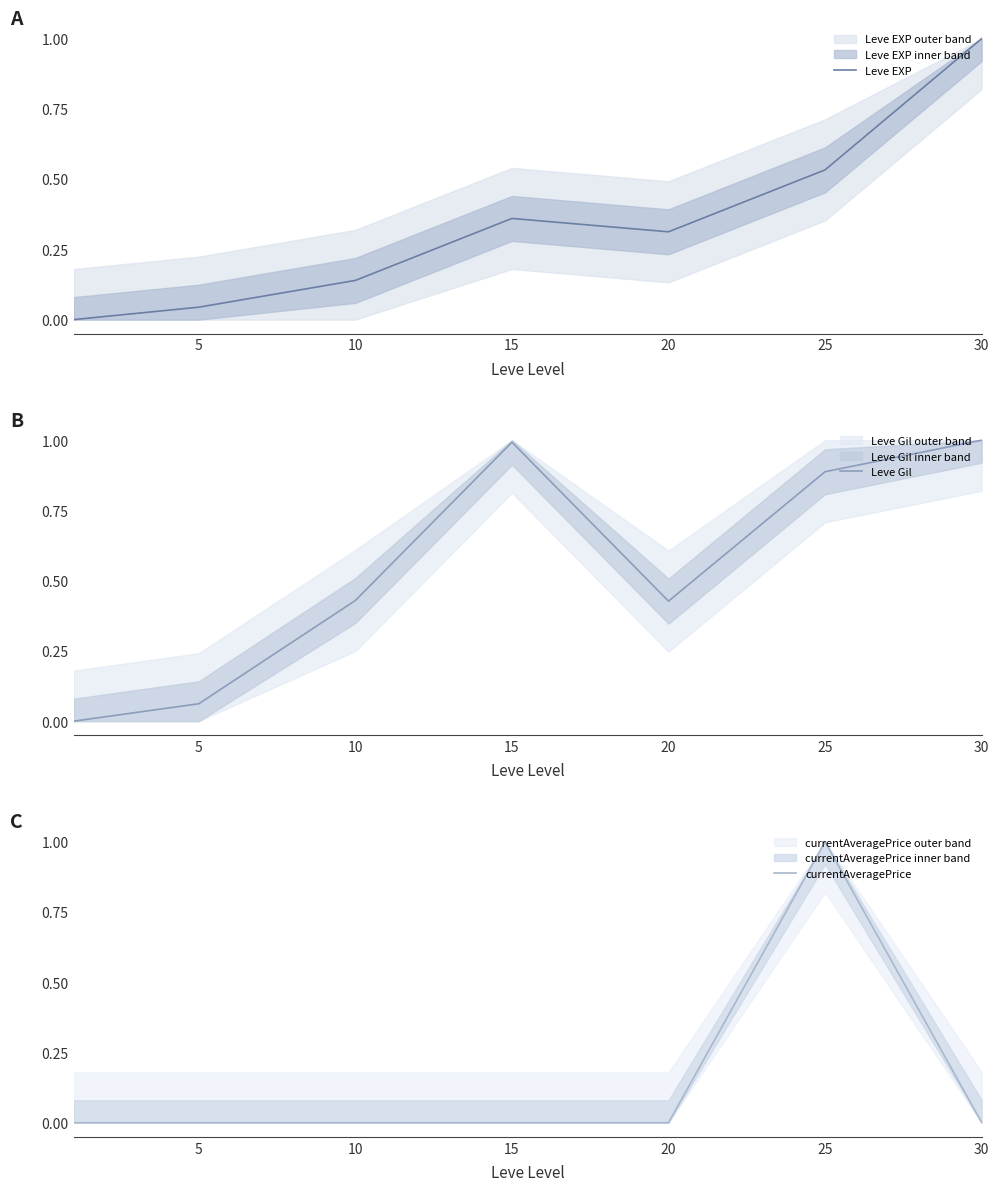

At which label does currentAveragePrice reach its peak?

25